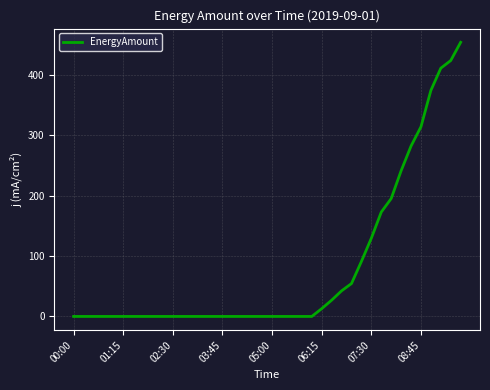

What is the difference between the maximum and minimum values?

453.5